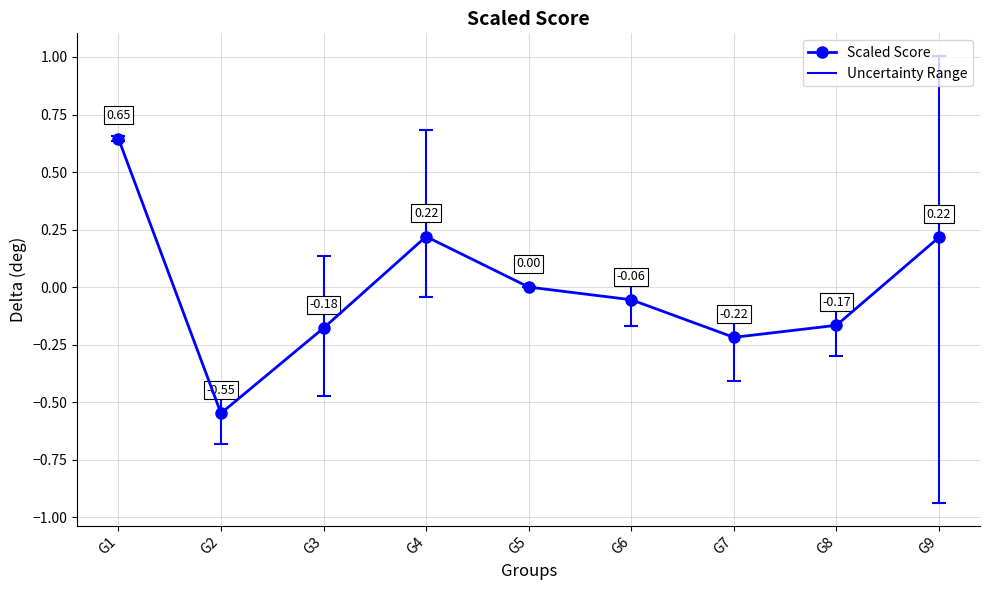

How many values are below 0?

5